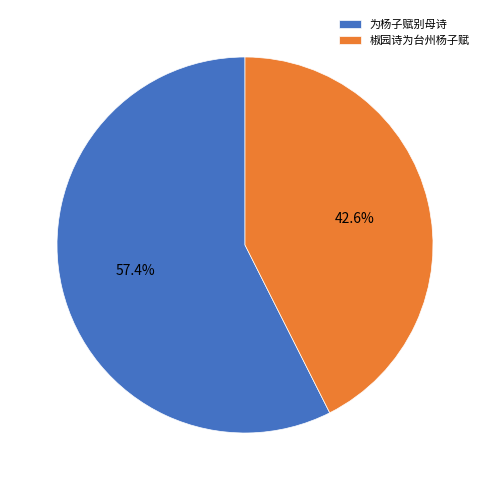

Between 椒园诗为台州杨子赋 and 为杨子赋别母诗, which is larger?

为杨子赋别母诗